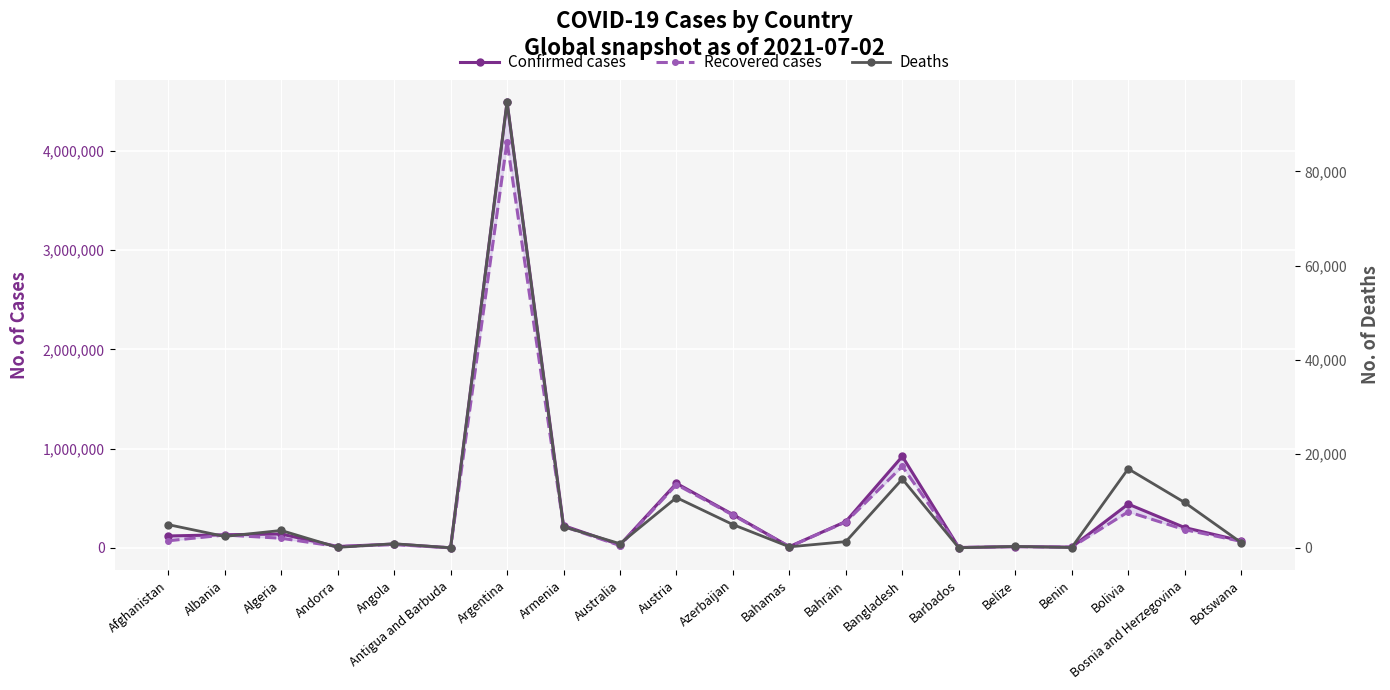

Reading right to left, extract all data points from this chart.

Confirmed cases: Botswana=71443	Bosnia and Herzegovina=205032	Bolivia=441286	Benin=8199	Belize=13300	Barbados=4082	Bangladesh=921559	Bahrain=265975	Bahamas=12735	Azerbaijan=336122	Austria=650474	Australia=30687	Armenia=225221	Argentina=4491551	Antigua and Barbuda=1264	Angola=38965	Andorra=13918	Algeria=140075	Albania=132523	Afghanistan=120216
Recovered cases: Botswana=66323	Bosnia and Herzegovina=183534	Bolivia=363431	Benin=8000	Belize=12665	Barbados=3999	Bangladesh=820913	Bahrain=261740	Bahamas=11603	Azerbaijan=330275	Austria=637909	Australia=23822	Armenia=216882	Argentina=4092053	Antigua and Barbuda=1222	Angola=33271	Andorra=13721	Algeria=97380	Albania=130014	Afghanistan=71924
Deaths: Botswana=1158	Bosnia and Herzegovina=9667	Bolivia=16822	Benin=104	Belize=329	Barbados=47	Bangladesh=14646	Bahrain=1353	Bahamas=246	Azerbaijan=4975	Austria=10706	Australia=910	Armenia=4517	Argentina=94772	Antigua and Barbuda=42	Angola=903	Andorra=127	Algeria=3726	Albania=2456	Afghanistan=4962